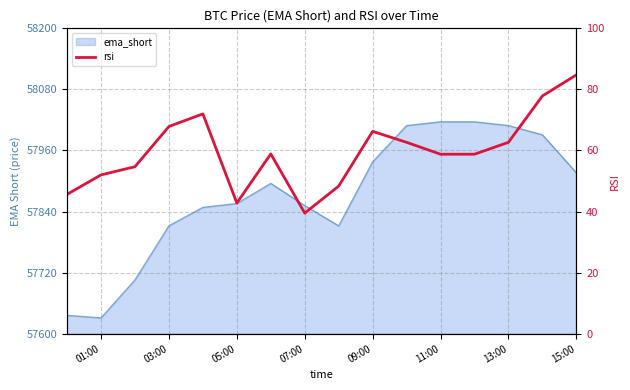

How many lines are shown in the chart?

1